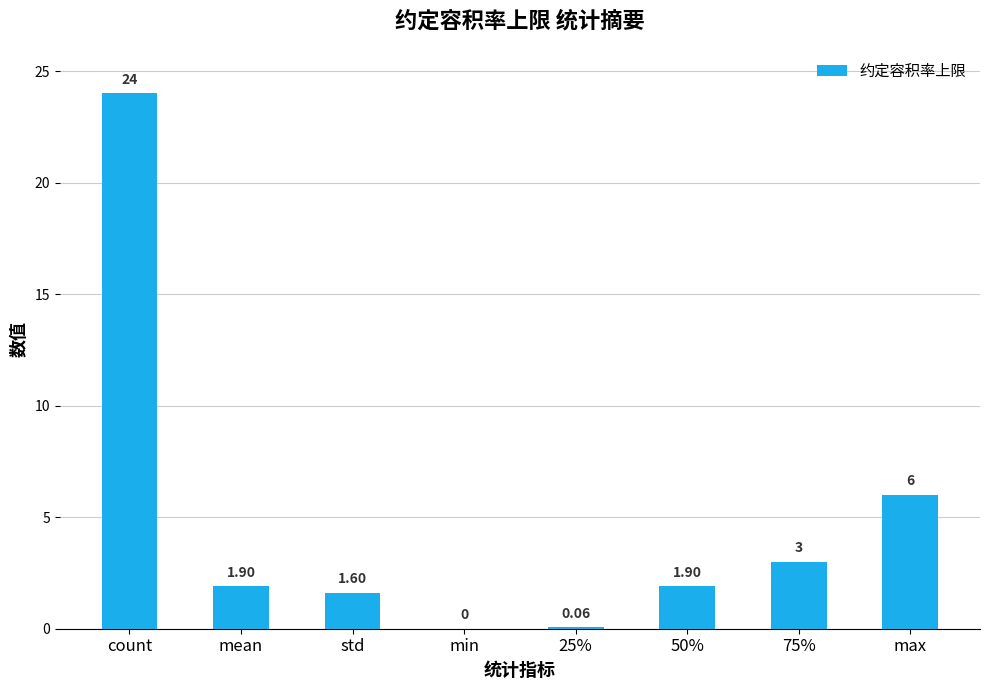

What is the ratio of the value at count to the value at max?

4.0